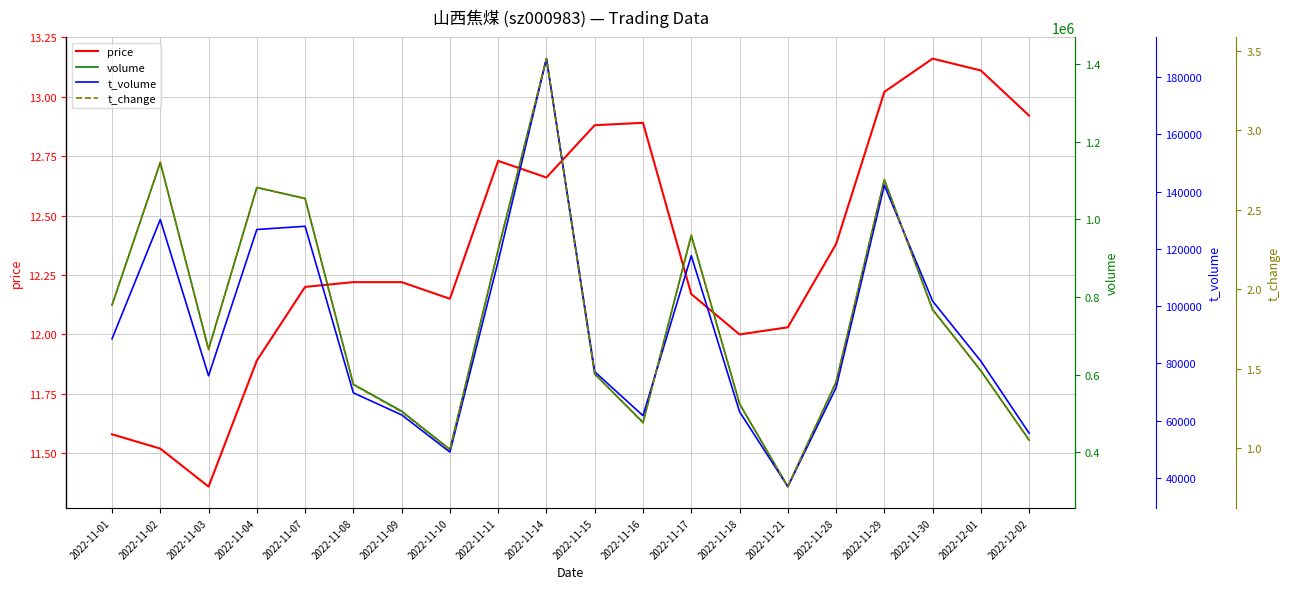

Where is volume nearest to the value 862934?

2022-11-11